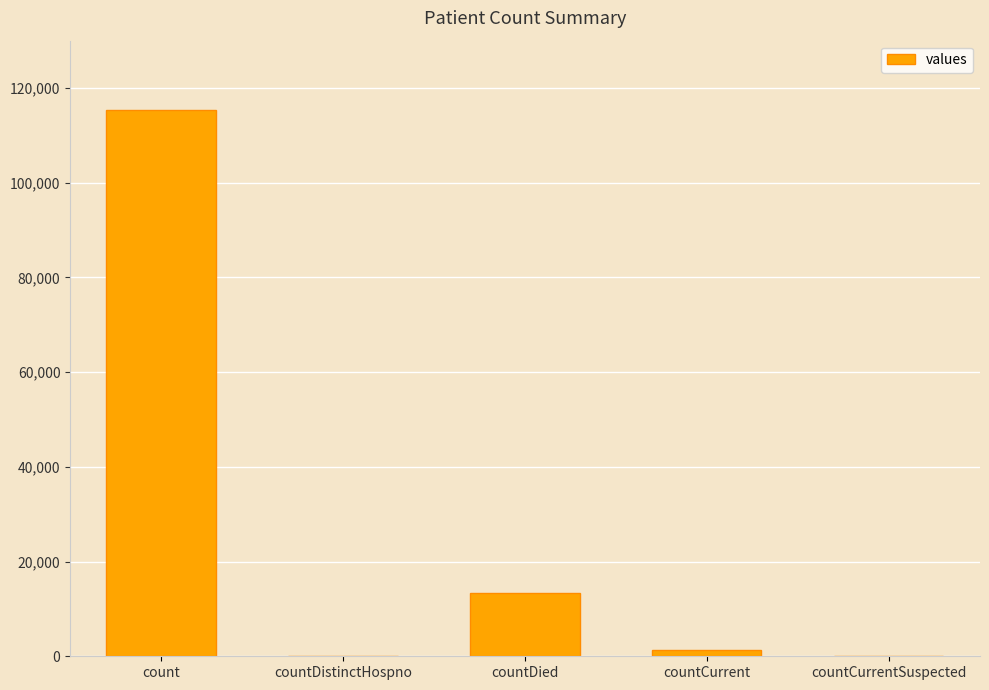

Which has a higher value, countCurrent or countDied?

countDied